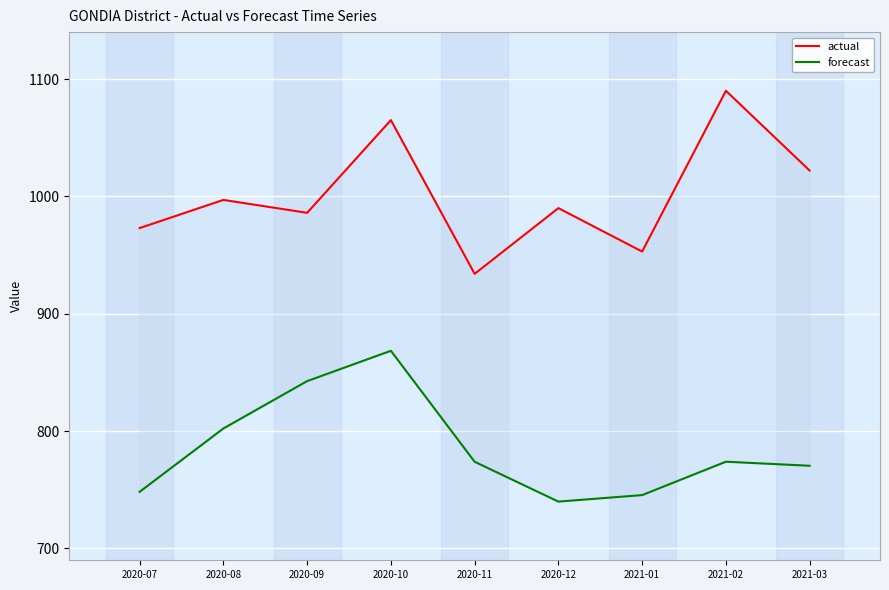

What is the label of the 9th point from the left?

2021-03